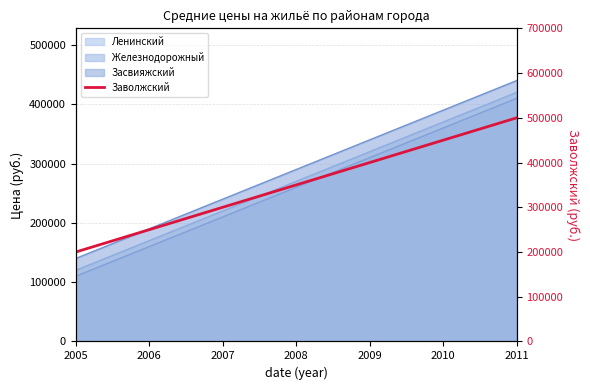

Rank the categories by value from lowest to highest.

2005, 2006, 2007, 2008, 2009, 2010, 2011